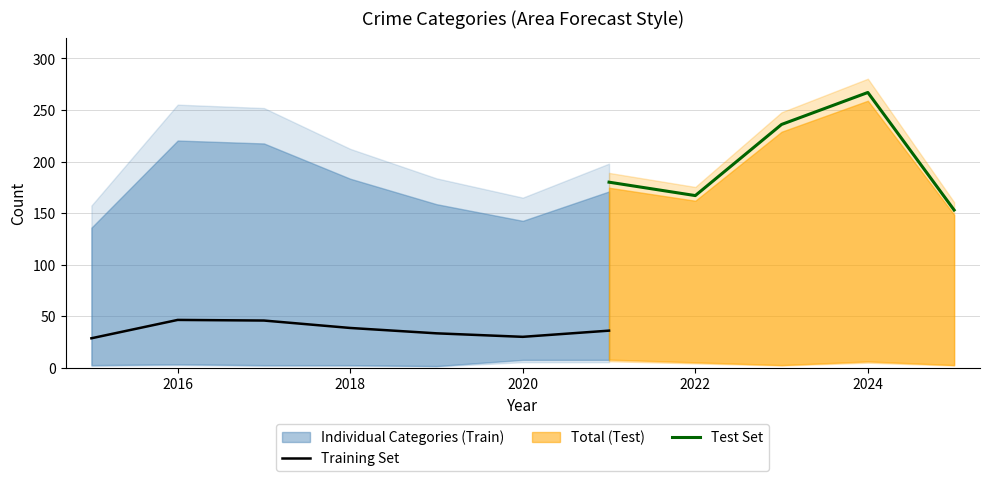

Which has a higher value, 2017 or 2022?

2017